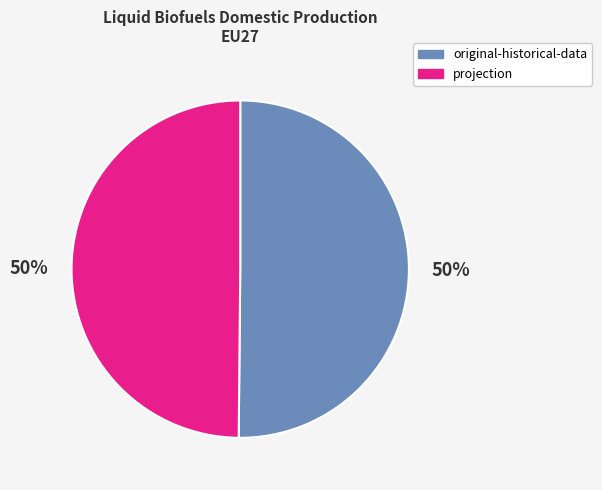

To the nearest percent, what is the average slice percentage?

50%